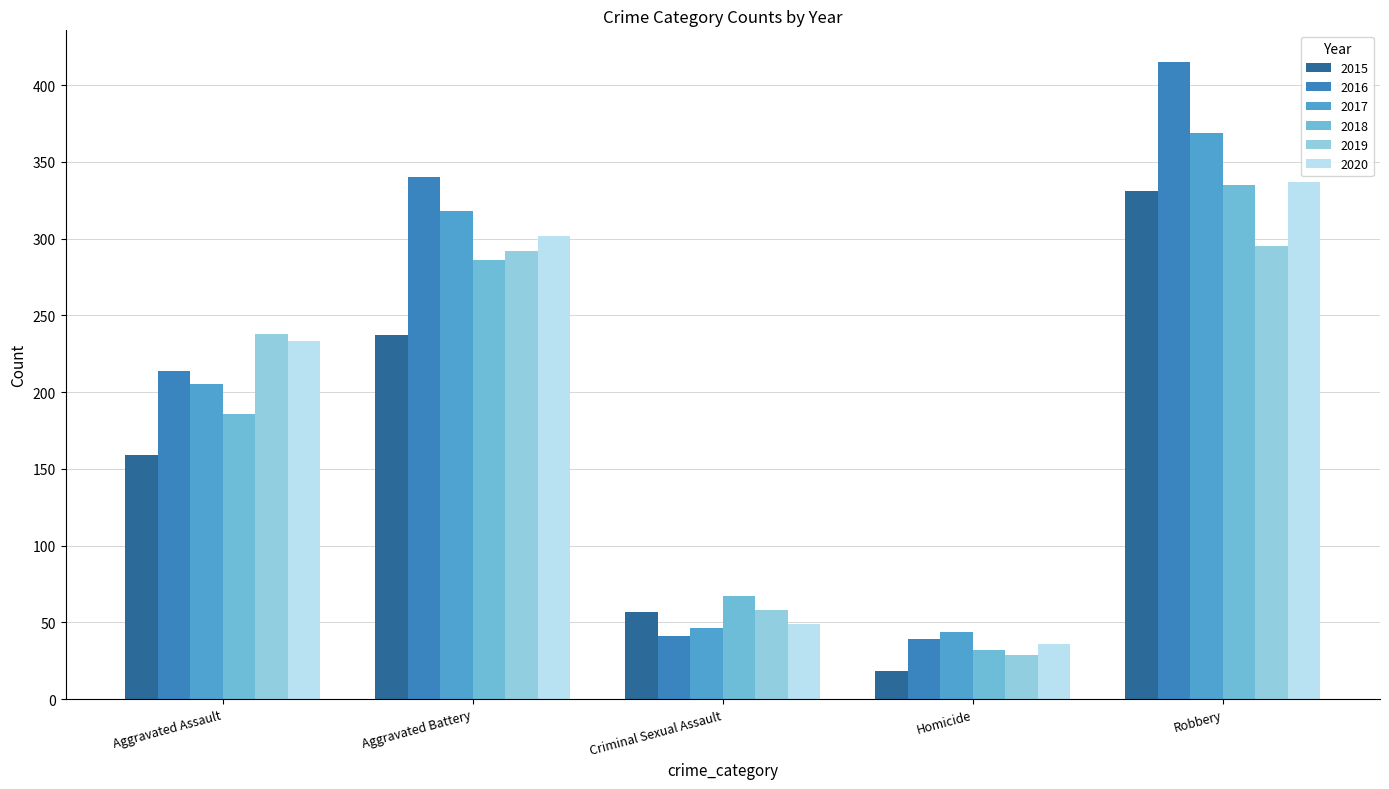

Reading right to left, what are all the values shown in this chart?

2015: Robbery=331	Homicide=18	Criminal Sexual Assault=57	Aggravated Battery=237	Aggravated Assault=159
2016: Robbery=415	Homicide=39	Criminal Sexual Assault=41	Aggravated Battery=340	Aggravated Assault=214
2017: Robbery=369	Homicide=44	Criminal Sexual Assault=46	Aggravated Battery=318	Aggravated Assault=205
2018: Robbery=335	Homicide=32	Criminal Sexual Assault=67	Aggravated Battery=286	Aggravated Assault=186
2019: Robbery=295	Homicide=29	Criminal Sexual Assault=58	Aggravated Battery=292	Aggravated Assault=238
2020: Robbery=337	Homicide=36	Criminal Sexual Assault=49	Aggravated Battery=302	Aggravated Assault=233